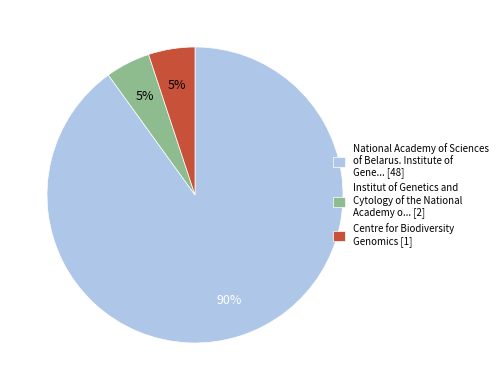

Which category has the biggest portion of the pie?

National Academy of Sciences of Belarus. Institute of Gene... [48]